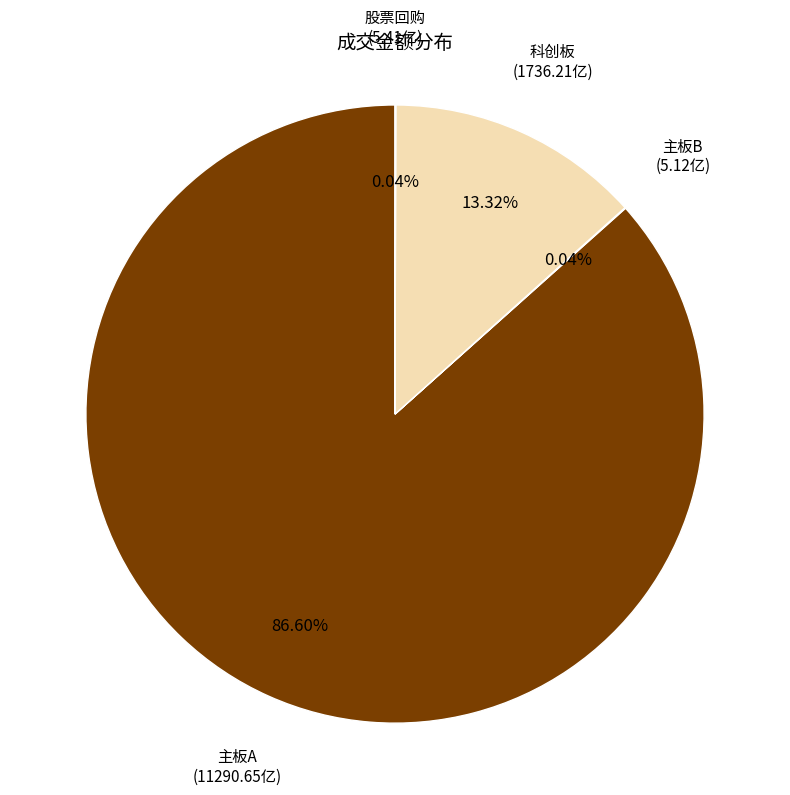

Is there any slice that represents more than half of the pie?

Yes